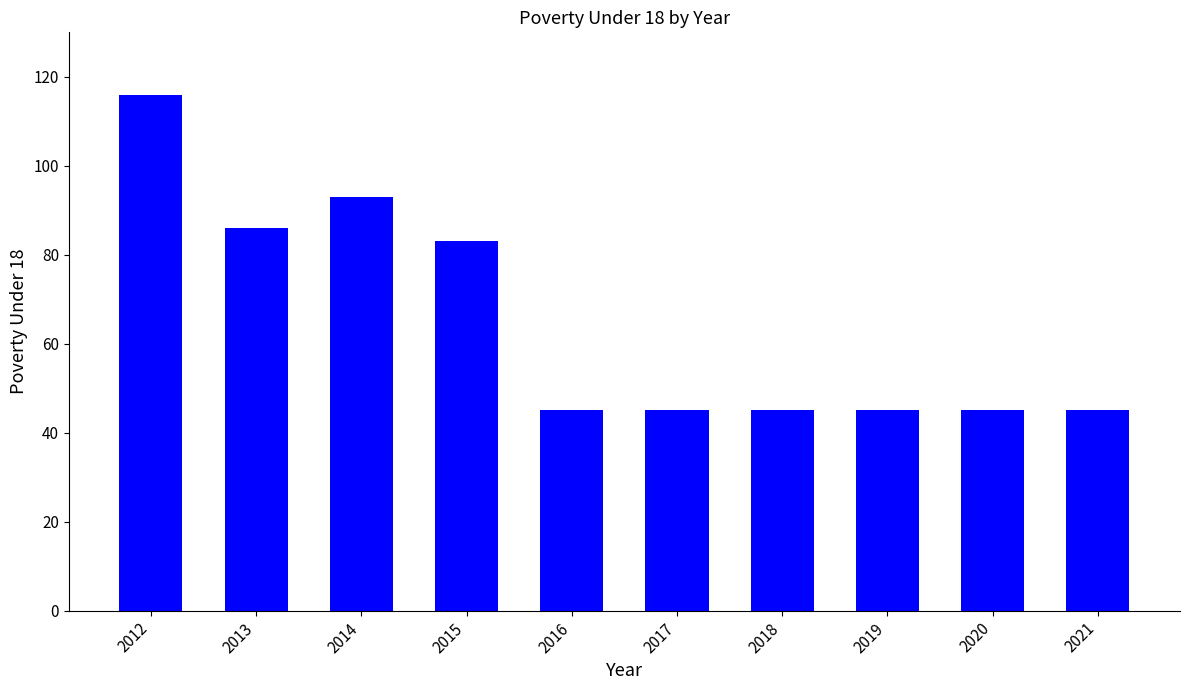

Reading right to left, transcribe all the data shown in this chart.

2021=45	2020=45	2019=45	2018=45	2017=45	2016=45	2015=83	2014=93	2013=86	2012=116